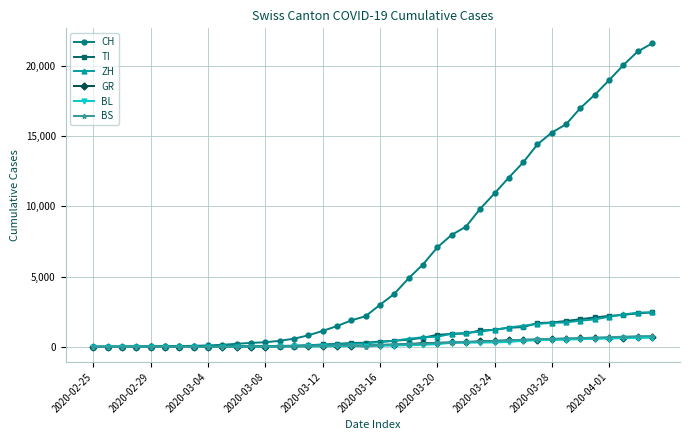

What is the maximum value shown in the chart?

21583